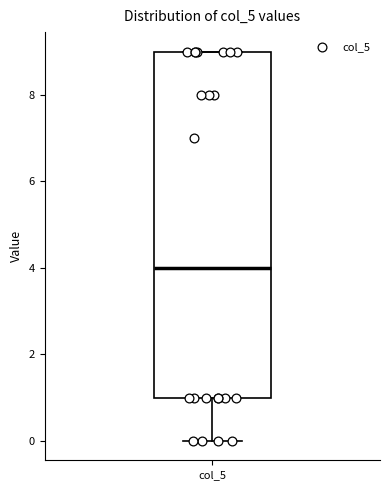

Where does the median line of the box for col_5 sit on the y-axis? The values are not printed on the chart, so give them approximately, as read against the axis.

4